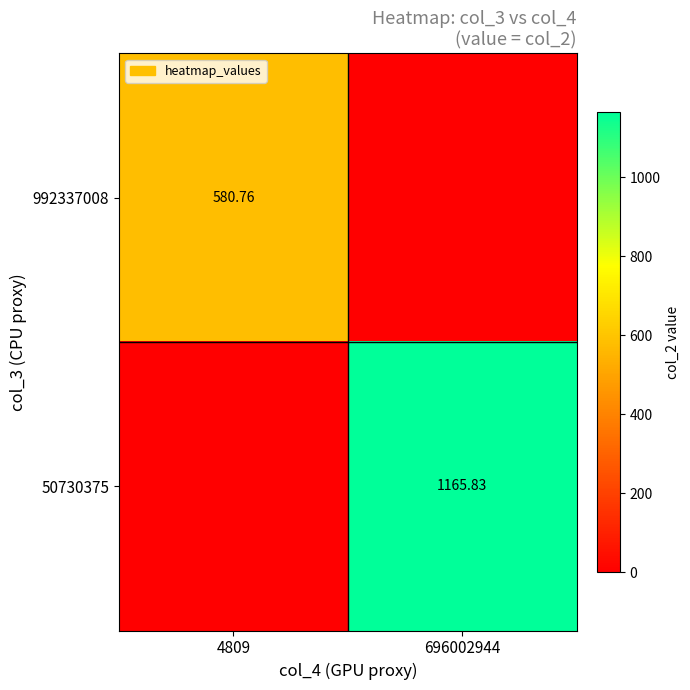

Between 4809 and 696002944, which series saw the biggest shift?

50730375